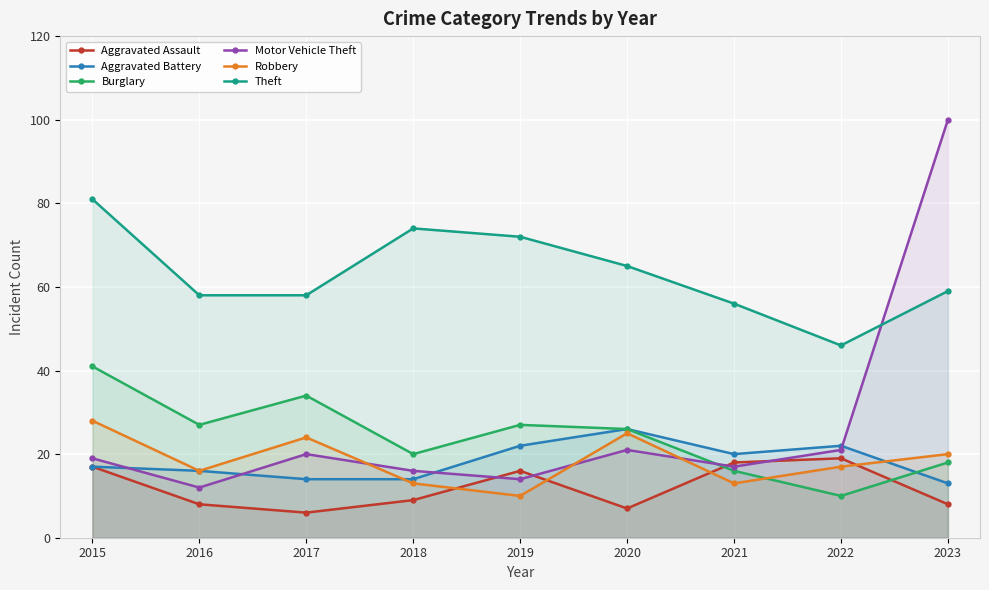

What is the average value of the Aggravated Battery series?

18